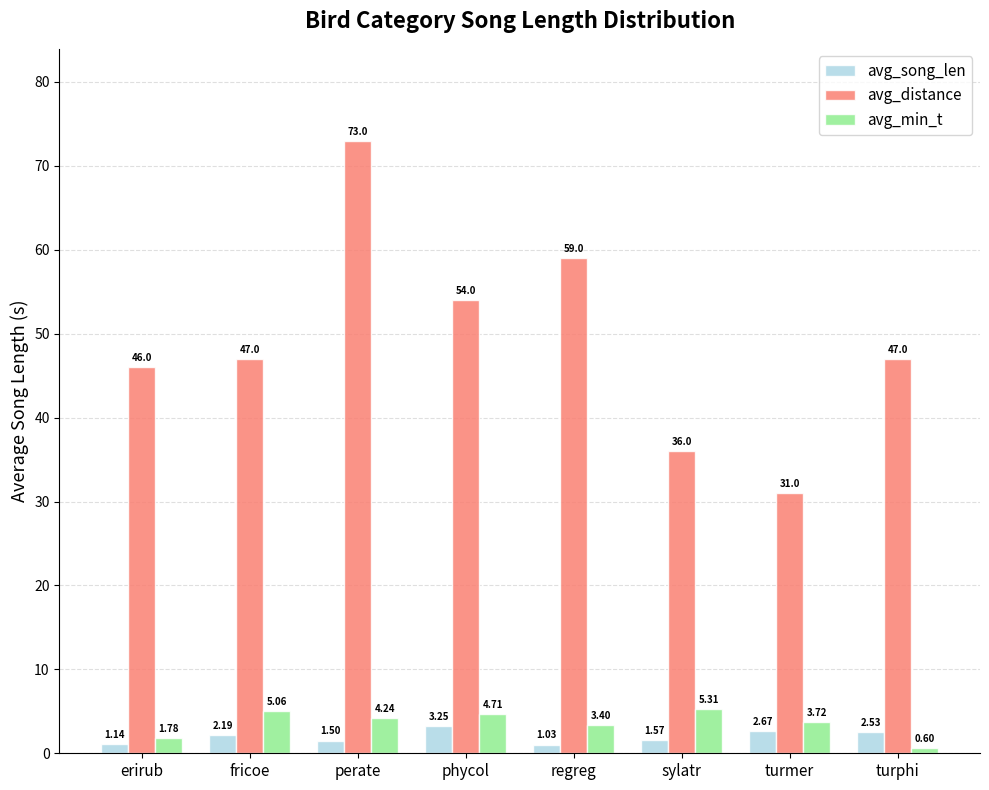

How many bars are there in total?

24